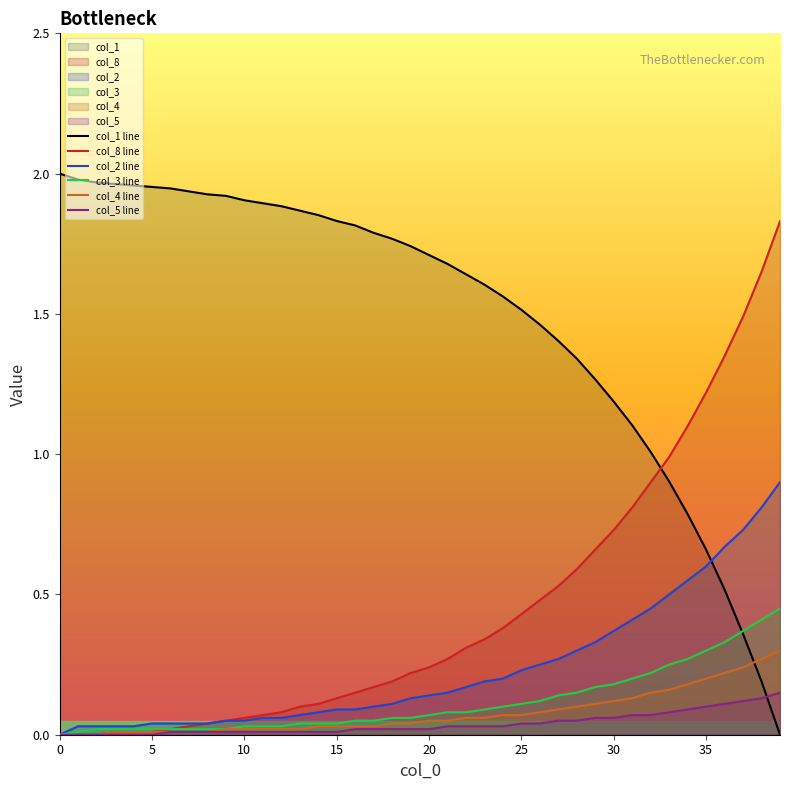

What is the difference between the second highest and second lowest values in the col_1 line series?

1.8